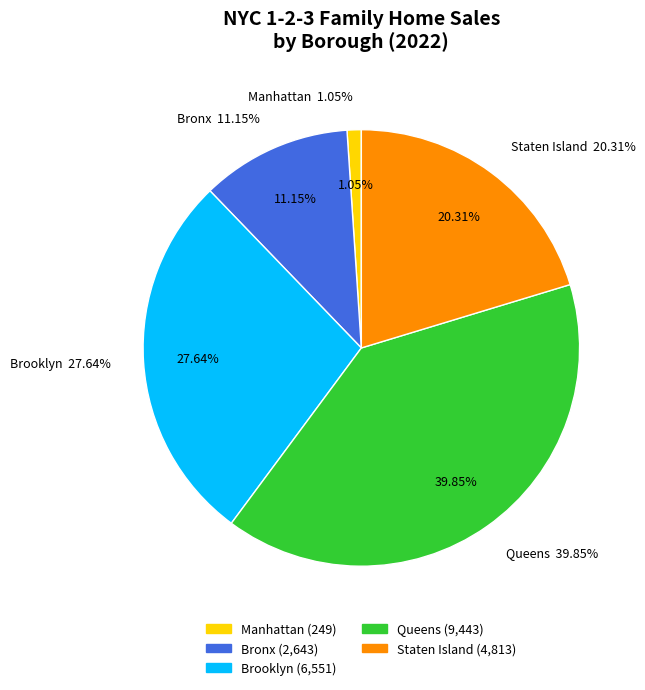

The Staten Island slice represents 20% of the pie. True or false?

True